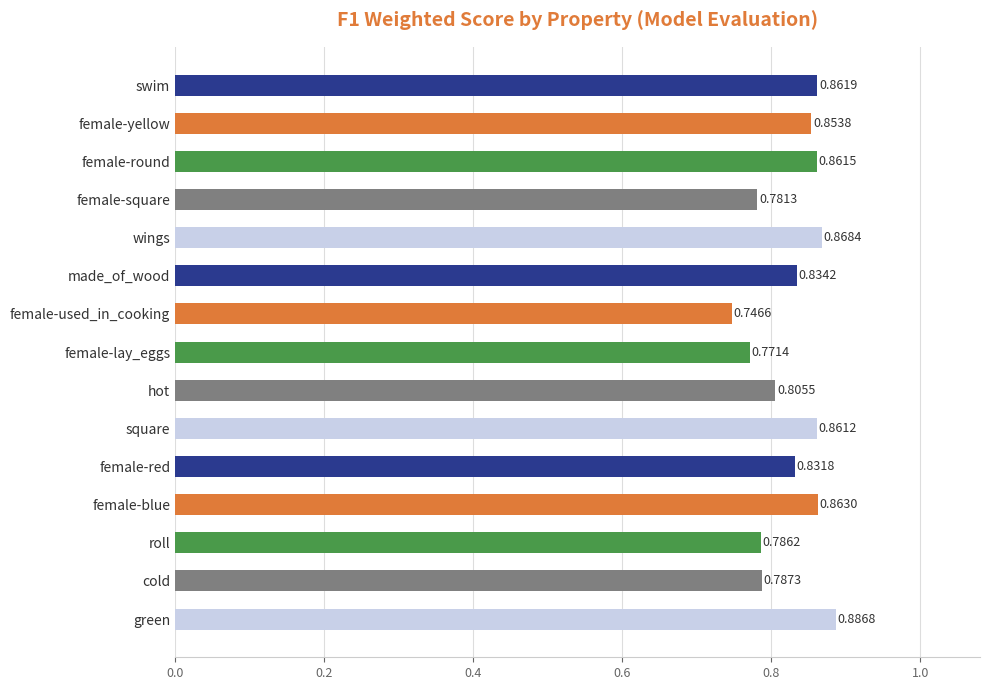

What is the label of the 13th bar from the top?

roll